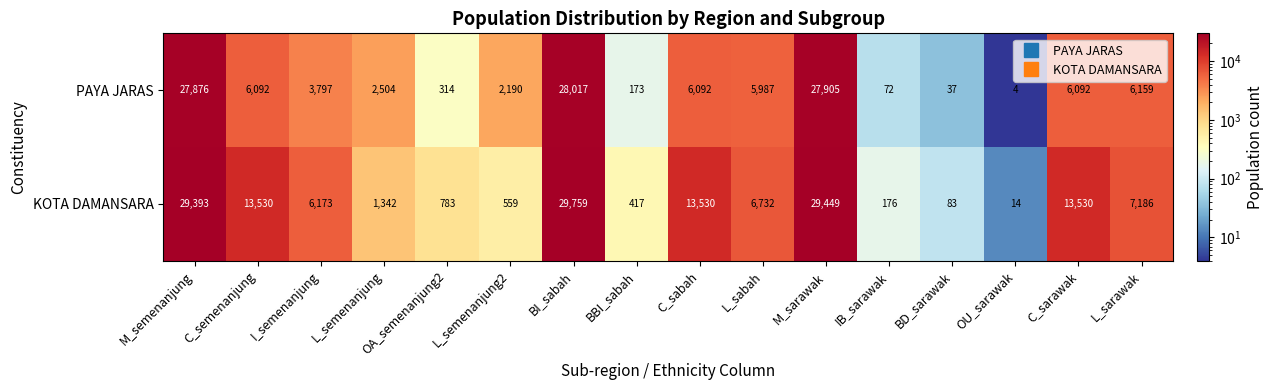

True or false: KOTA DAMANSARA has a value of 59 at IB_sarawak.

False